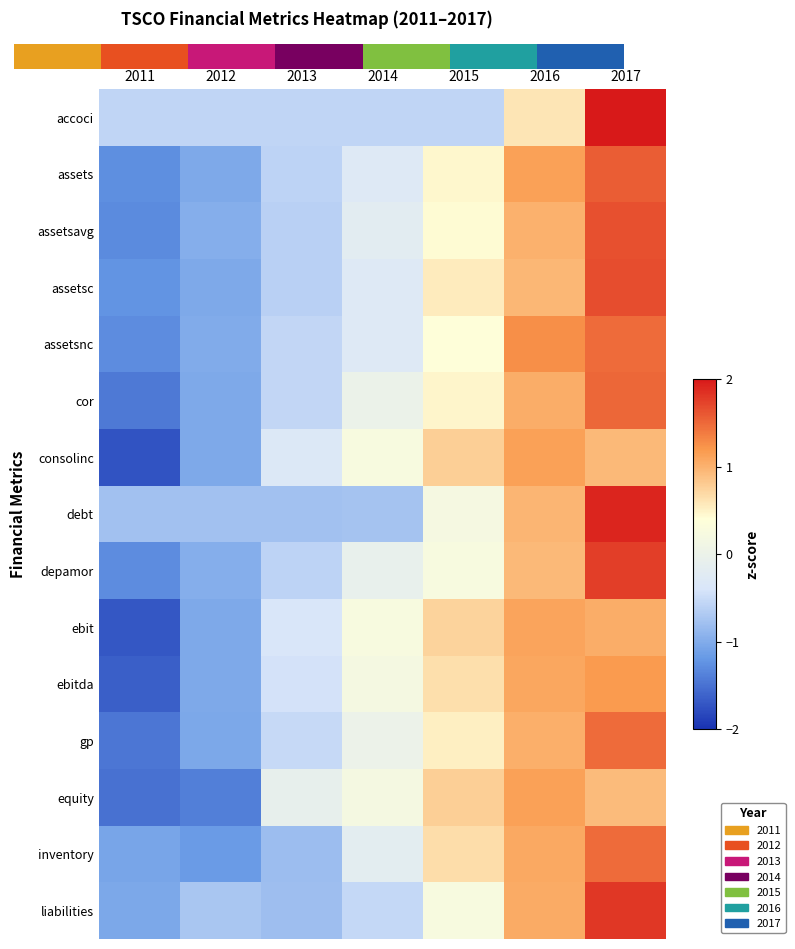

Between 2016 and 2011, which is larger?

2016